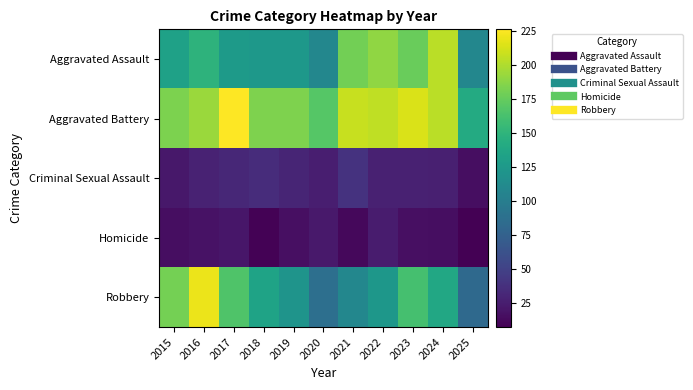

Reading right to left, transcribe all the data shown in this chart.

Aggravated Assault: 2025=108	2024=203	2023=176	2022=190	2021=179	2020=108	2019=124	2018=124	2017=126	2016=149	2015=132
Aggravated Battery: 2025=141	2024=203	2023=214	2022=205	2021=208	2020=168	2019=184	2018=184	2017=226	2016=193	2015=183
Criminal Sexual Assault: 2025=15	2024=26	2023=27	2022=27	2021=39	2020=25	2019=30	2018=35	2017=31	2016=28	2015=21
Homicide: 2025=7	2024=15	2023=16	2022=24	2021=12	2020=22	2019=16	2018=8	2017=20	2016=18	2015=15
Robbery: 2025=82	2024=138	2023=161	2022=123	2021=108	2020=87	2019=120	2018=134	2017=166	2016=220	2015=180